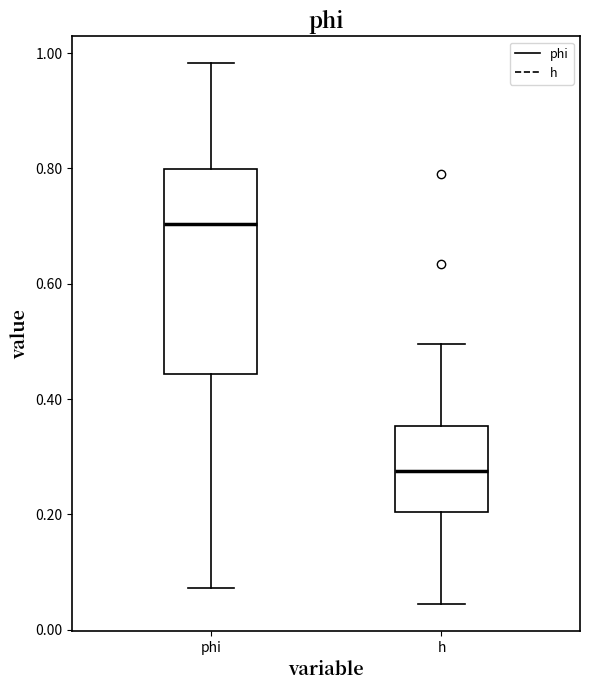

Reading left to right, transcribe this box plot: for each box, give where its median line is, the range the box spans, and where its two whiskers end, as read against the y-axis. The values are not printed on the chart, so give them approximately, as read against the axis.

phi: median 0.70, box 0.44 to 0.80, whiskers 0.08 to 0.98
h: median 0.28, box 0.20 to 0.36, whiskers 0.04 to 0.50